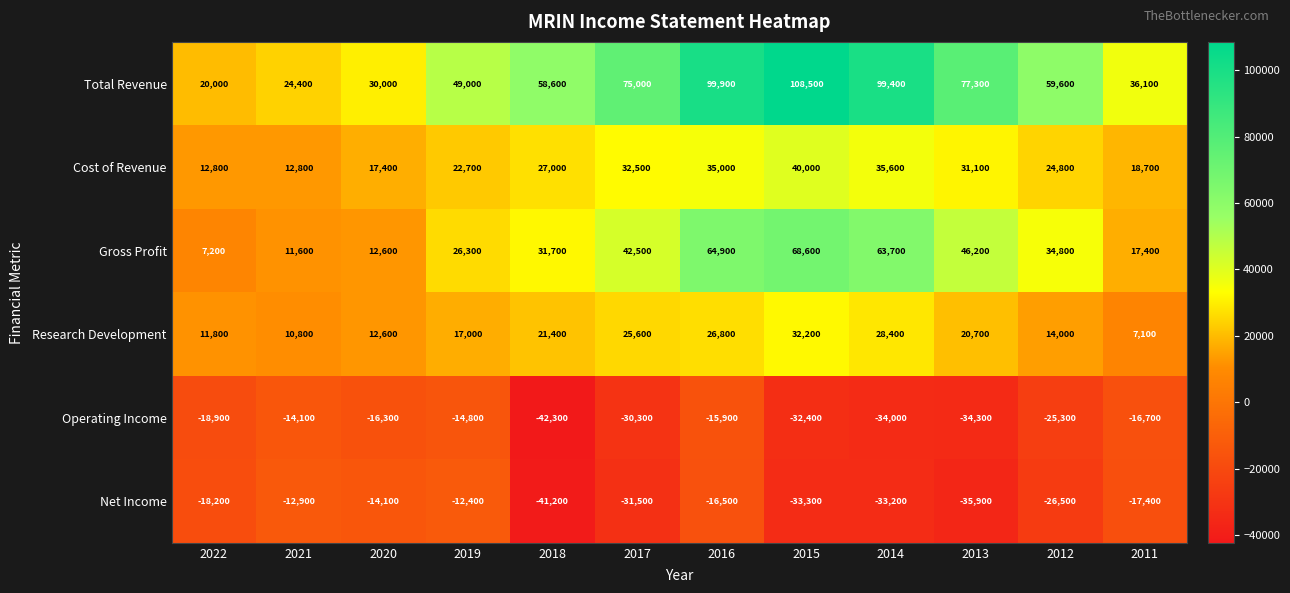

Which label corresponds to the smallest value in the chart?

2018